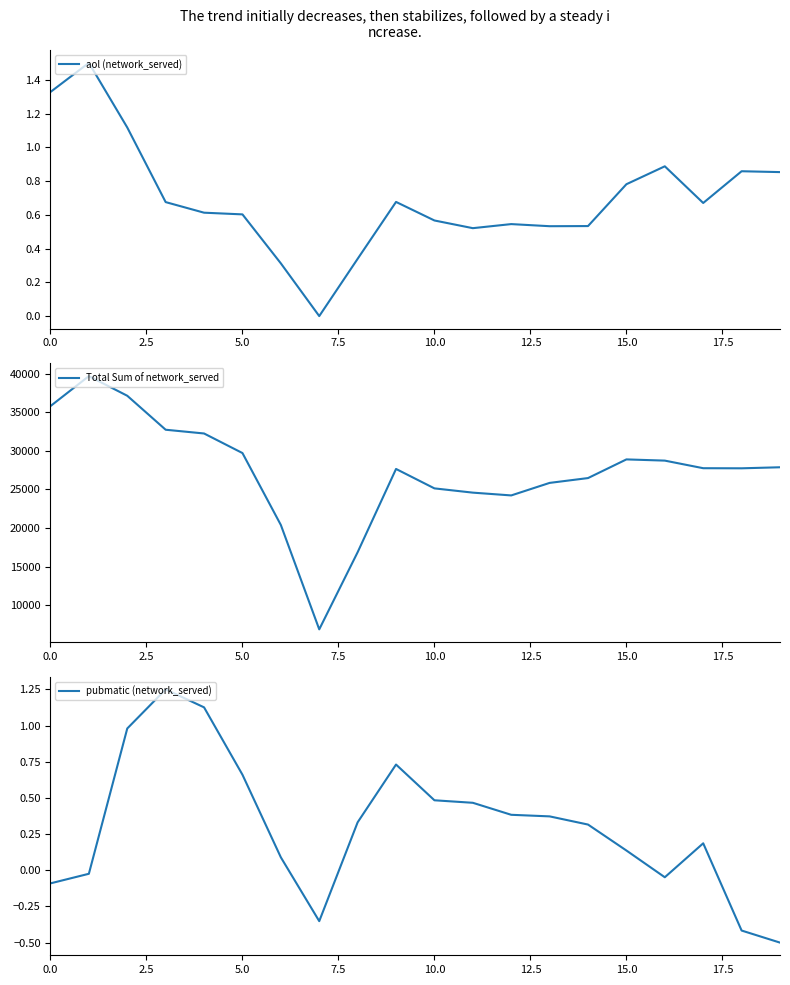

What is the label of the 19th point from the left?

18